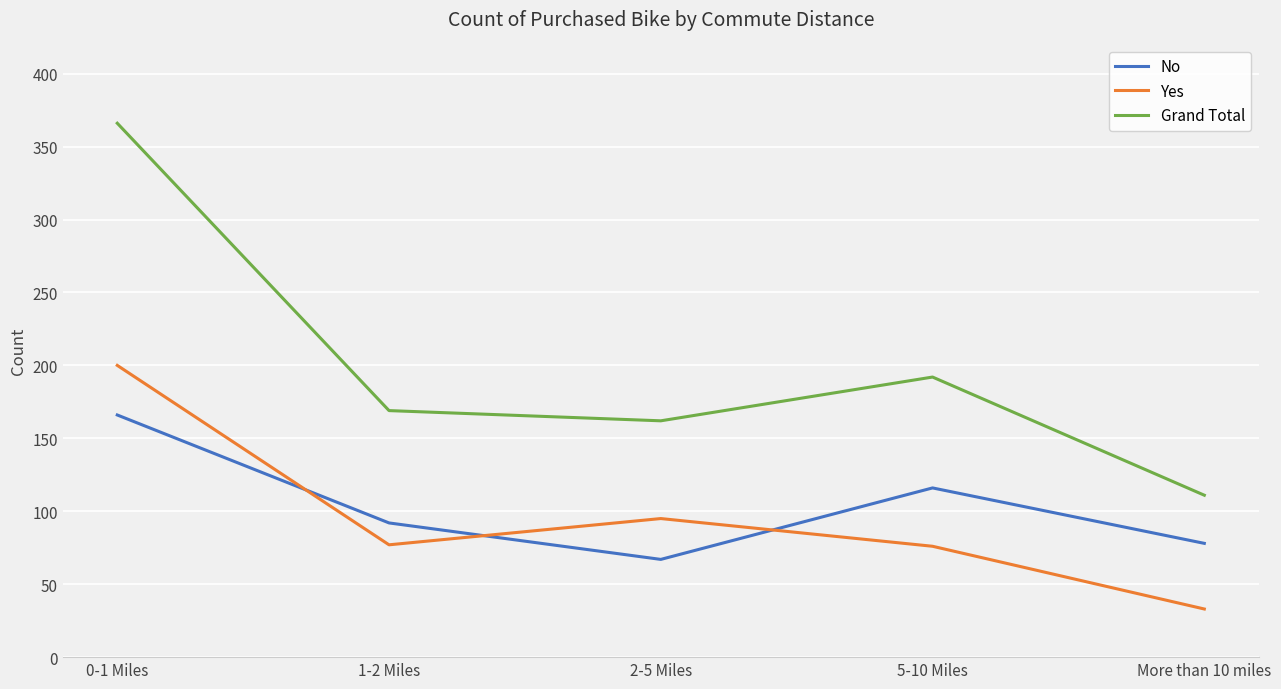

What is the average value of the No series?

104